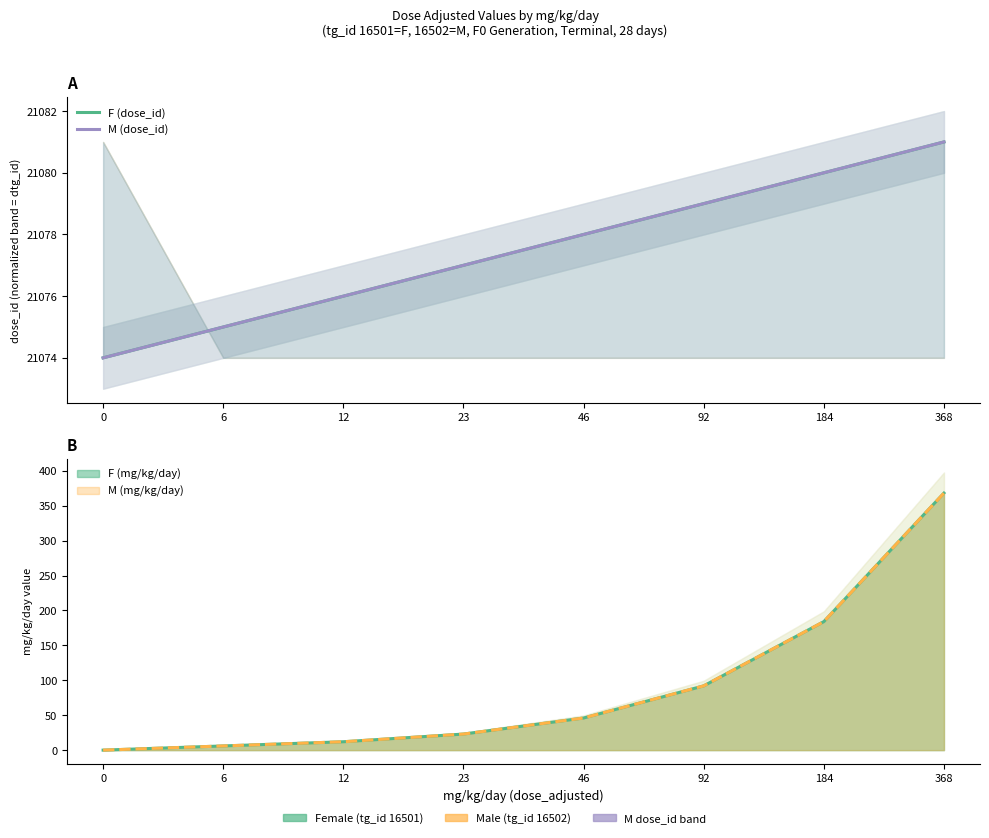

Which label corresponds to the largest value in the chart?

368